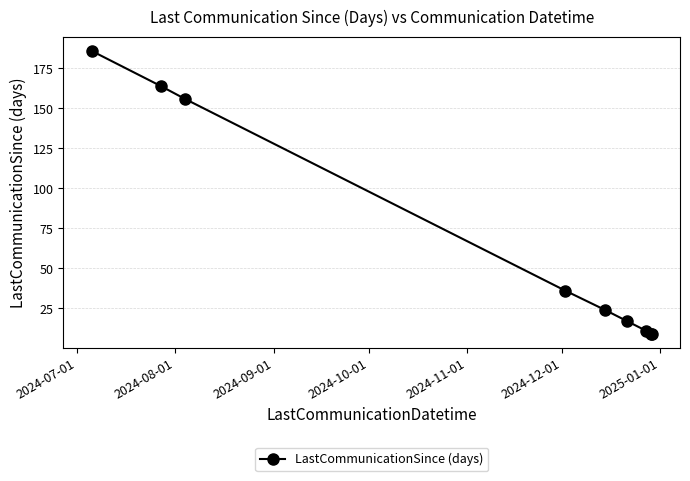

What is the maximum value shown in the chart?

186